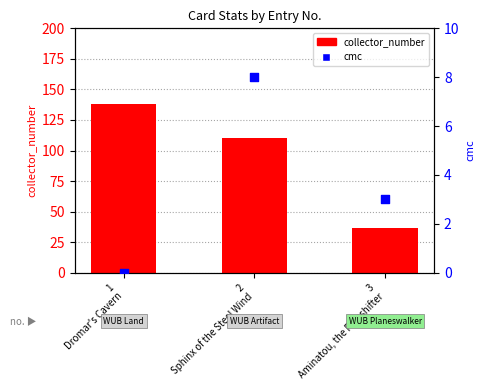

At how many categories does at least one series exceed 5?

3